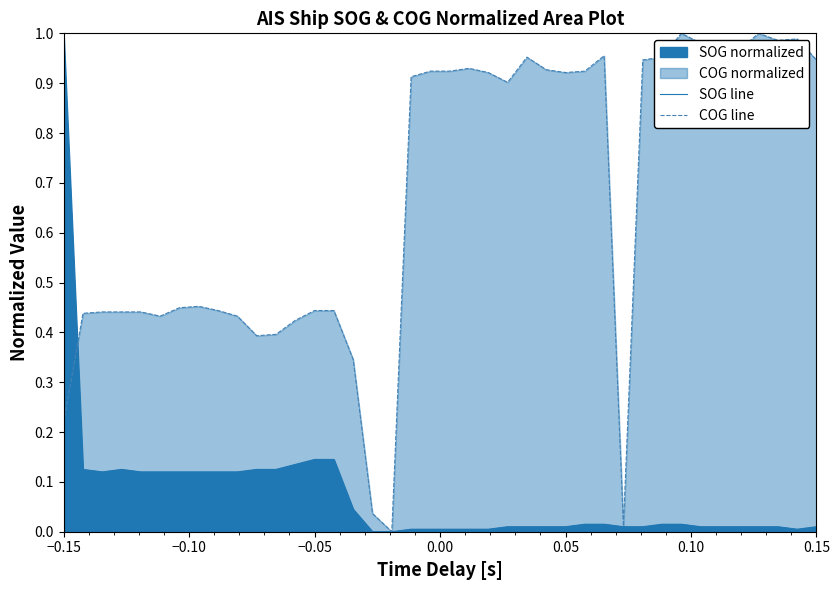

Count the number of categories in the chart.

40